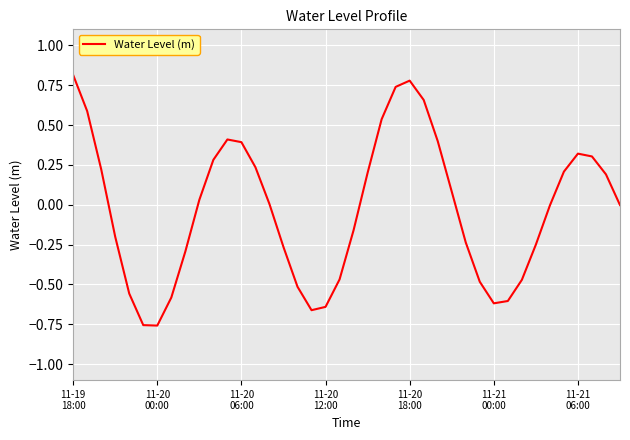

What is the greatest value displayed?

0.8